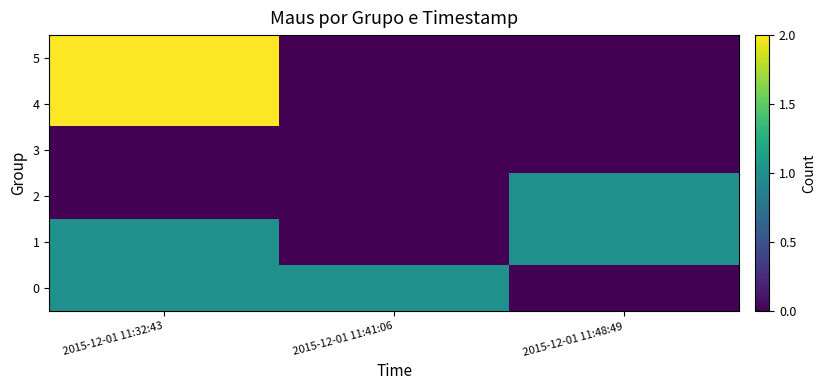

What is the maximum value shown in the chart?

2